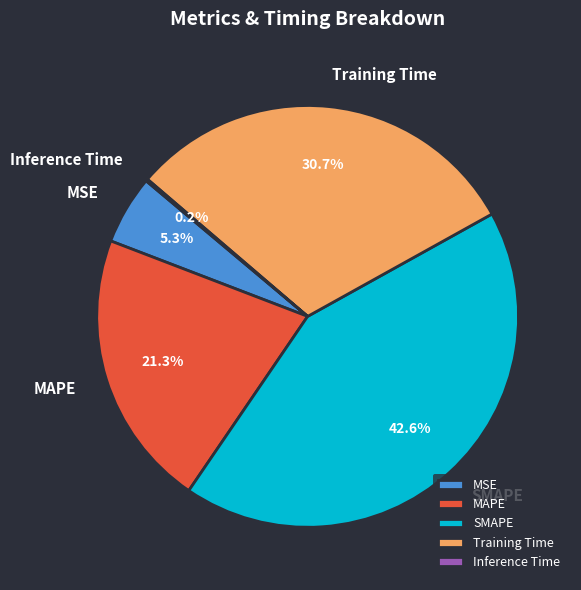

What is the ratio of the value at Training Time to the value at SMAPE?

0.7